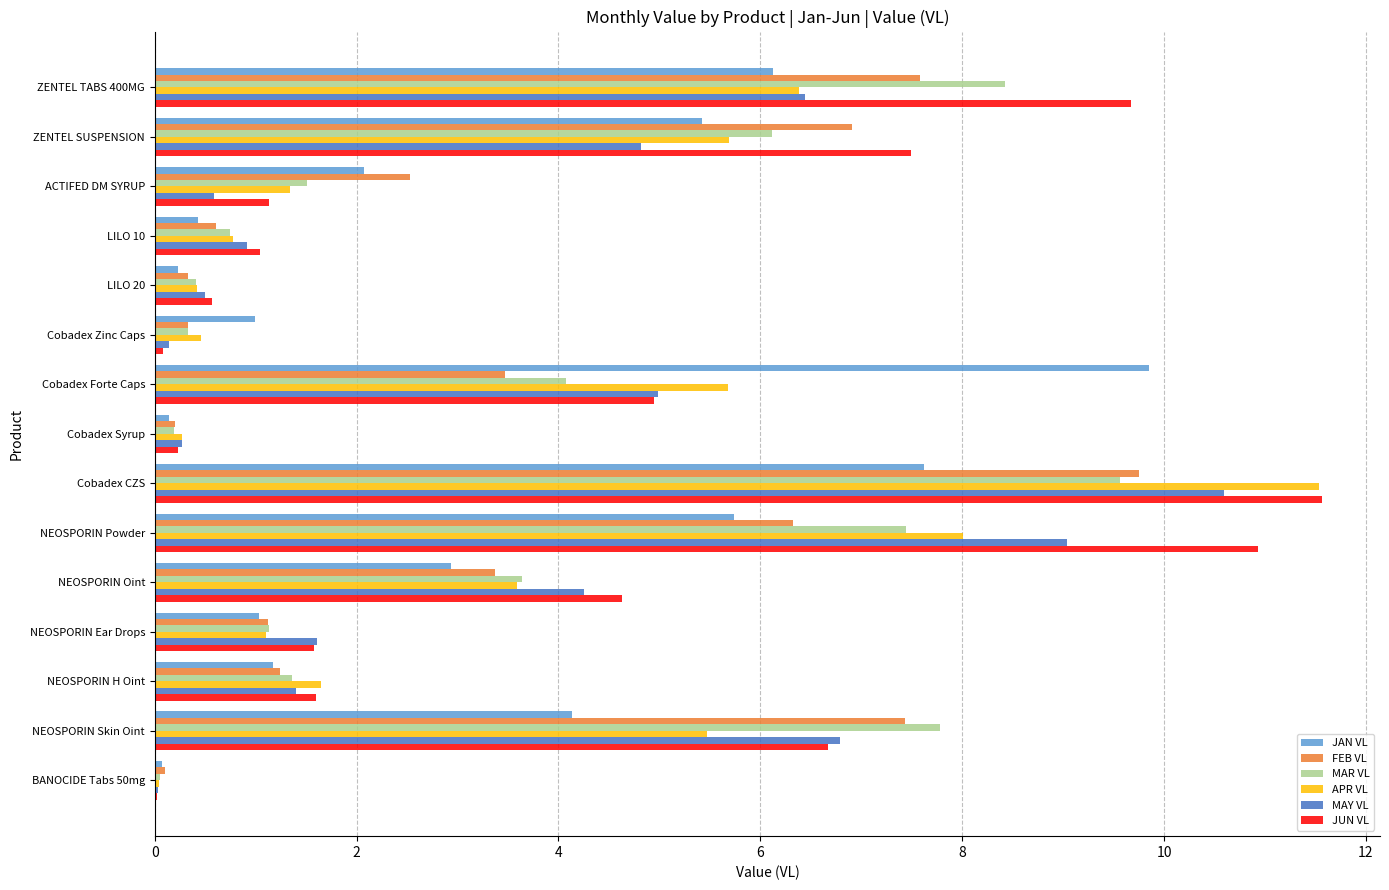

What are all the series names shown in the legend?

JAN VL, FEB VL, MAR VL, APR VL, MAY VL, JUN VL